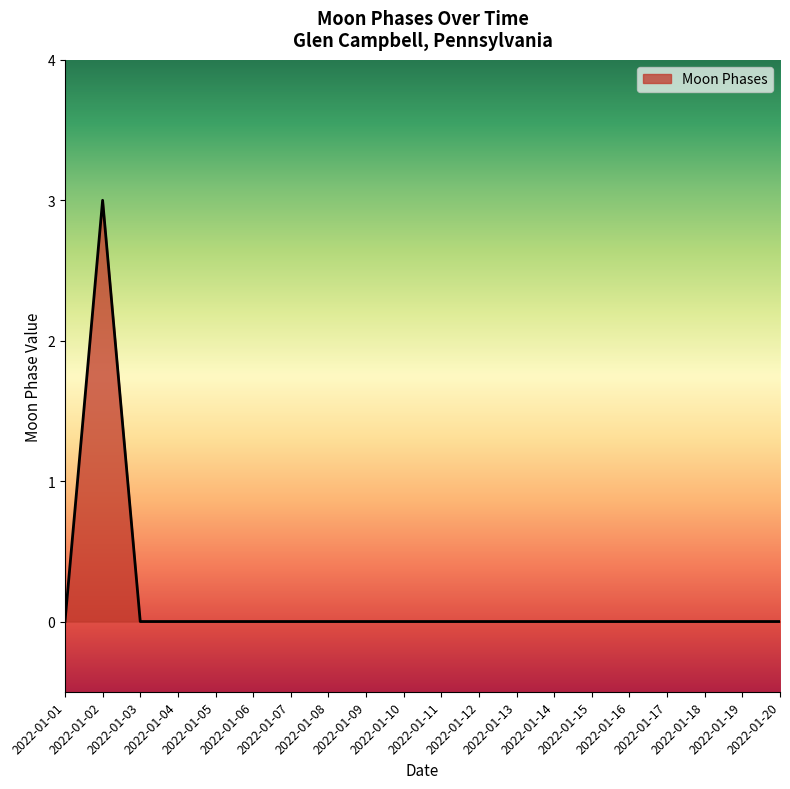

What is the greatest value displayed?

3